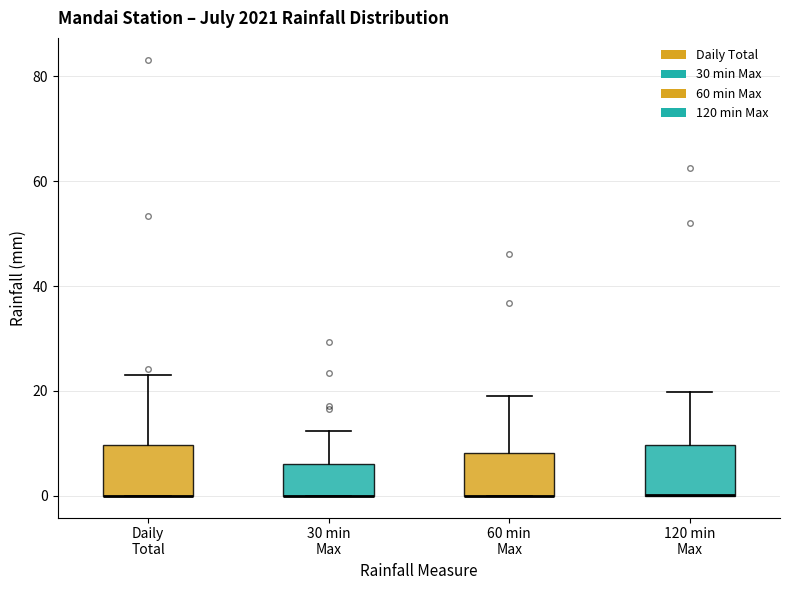

Where is the upper edge of the box for 60 min Max on the y-axis? The values are not printed on the chart, so give them approximately, as read against the axis.

8